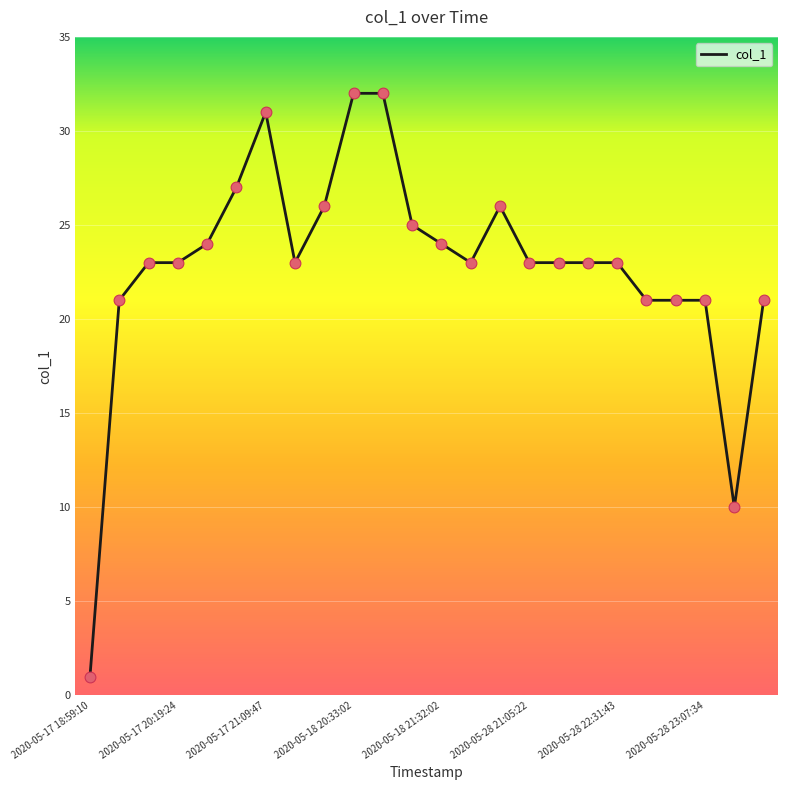

What is the difference between the maximum and minimum values?

31